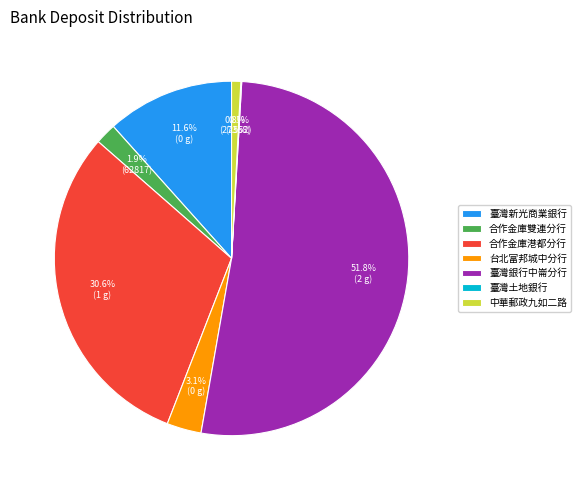

Does 臺灣銀行中崙分行 represent more than half of the total?

Yes